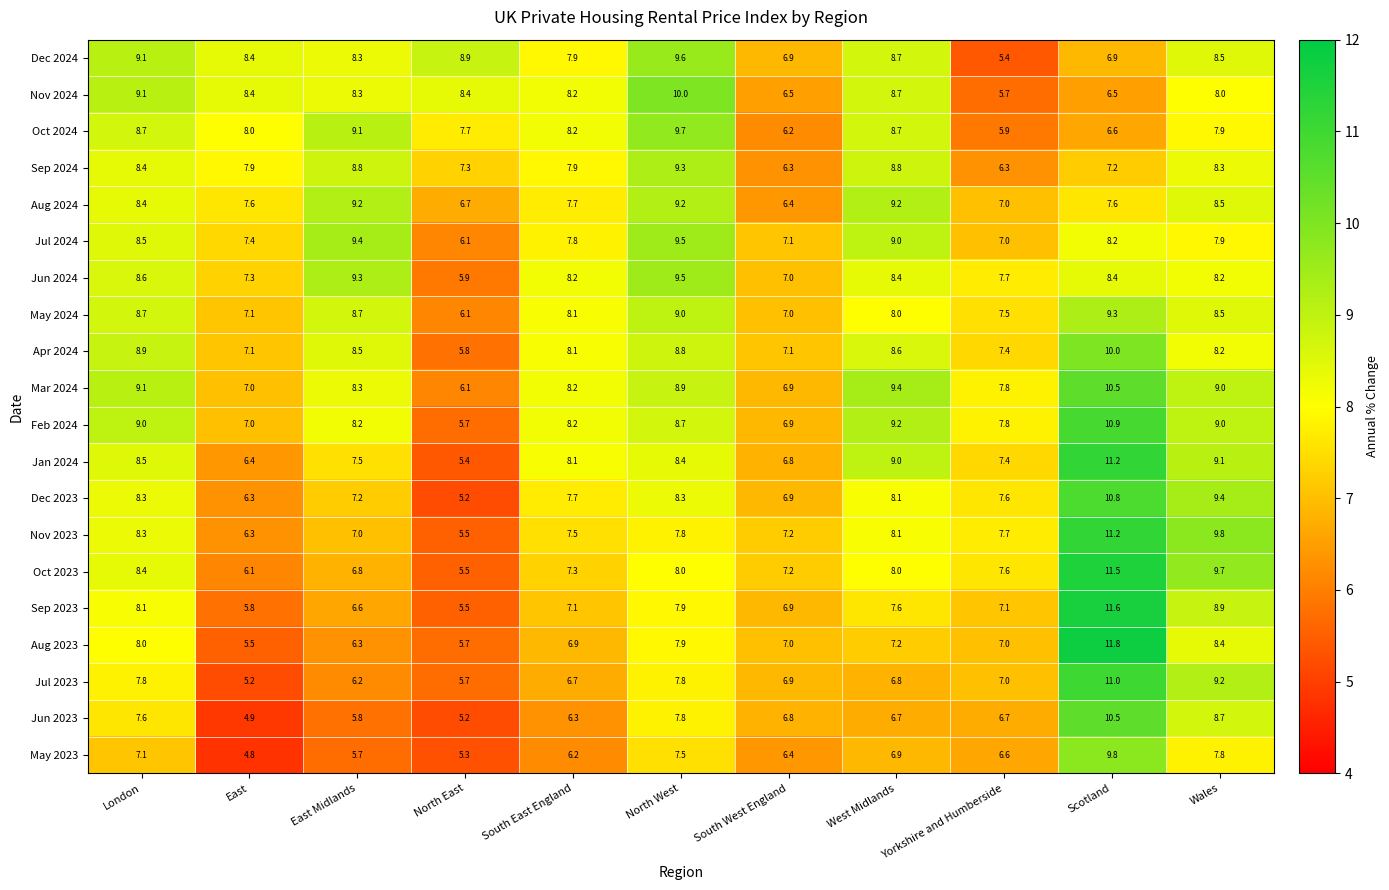

Read the May 2024 value at East.

7.1